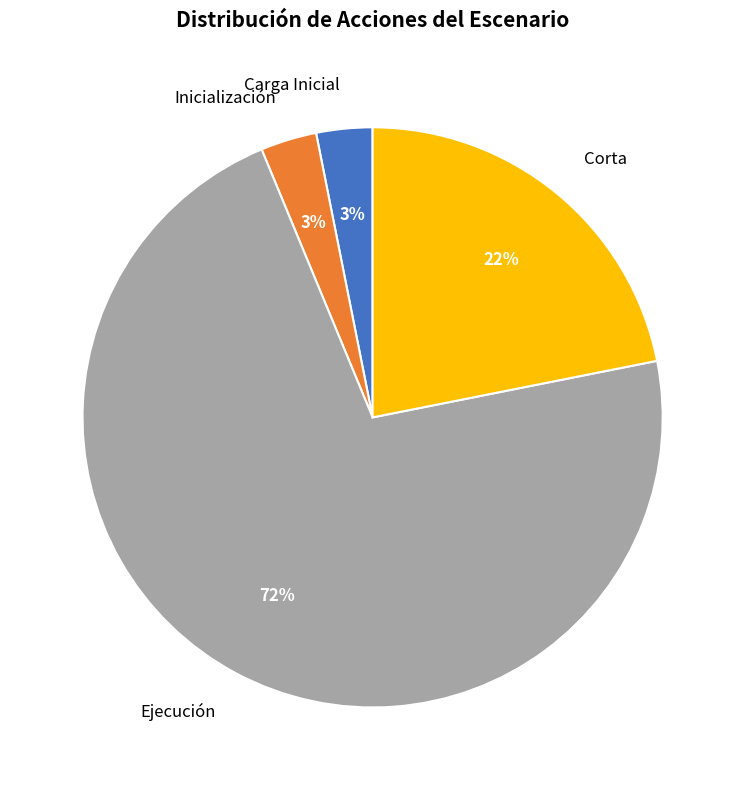

Combined, do Inicialización and Ejecución account for over 50%?

Yes